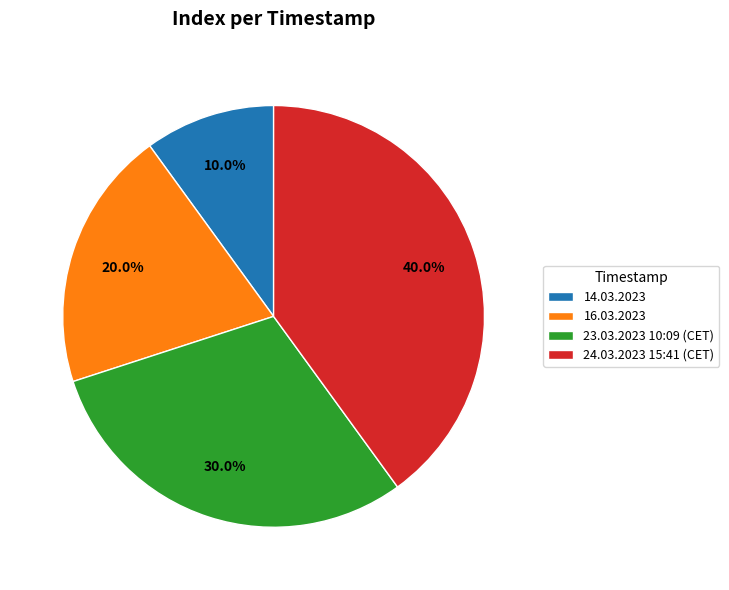

What is the total percentage of 23.03.2023 10:09 (CET) and 14.03.2023?

40.0%